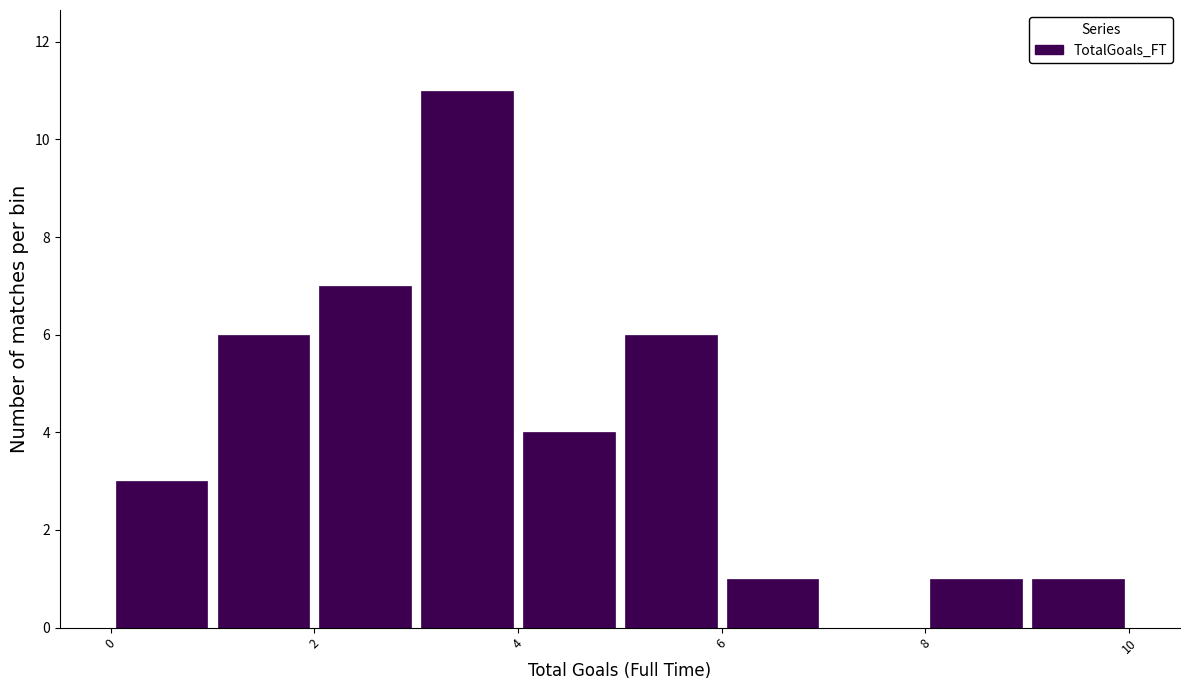

Reading left to right, list every bar in this chart as the range it spans on the x-axis followed by its height. The values are not printed on the chart, so give them approximately, as read against the axis.

0 to 1: 3
1 to 2: 6
2 to 3: 7
3 to 4: 11
4 to 5: 4
5 to 6: 6
6 to 7: 1
7 to 8: 0
8 to 9: 1
9 to 10: 1